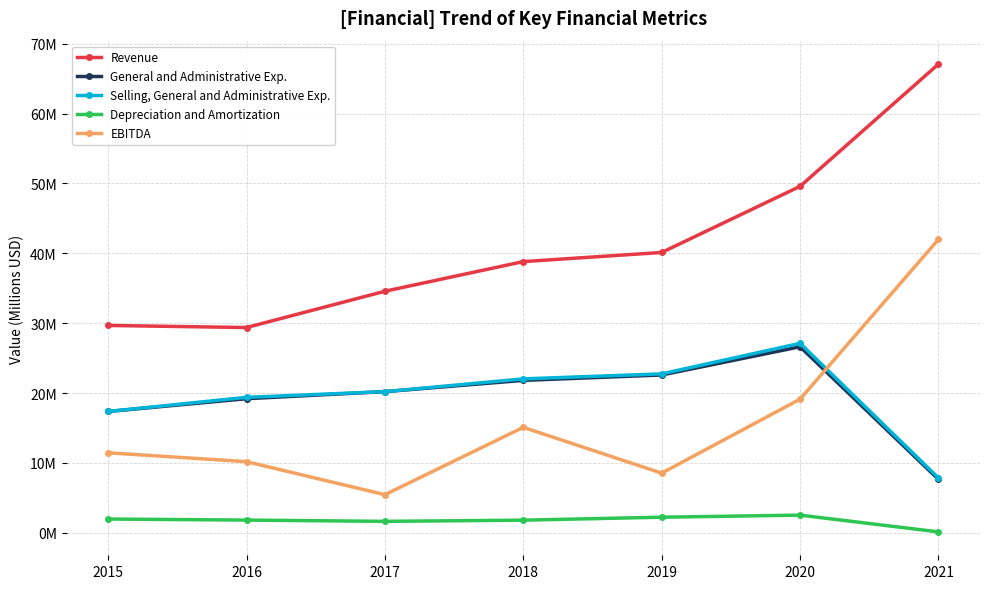

Is it true that General and Administrative Exp. equals 22.6 at 2019?

True